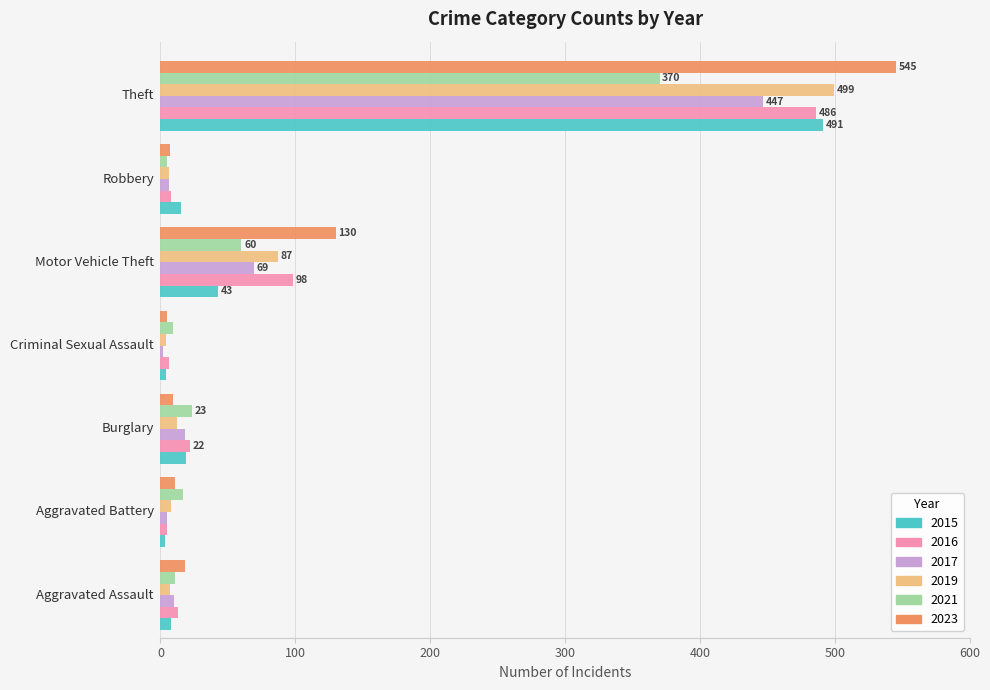

What are all the series names shown in the legend?

2015, 2016, 2017, 2019, 2021, 2023